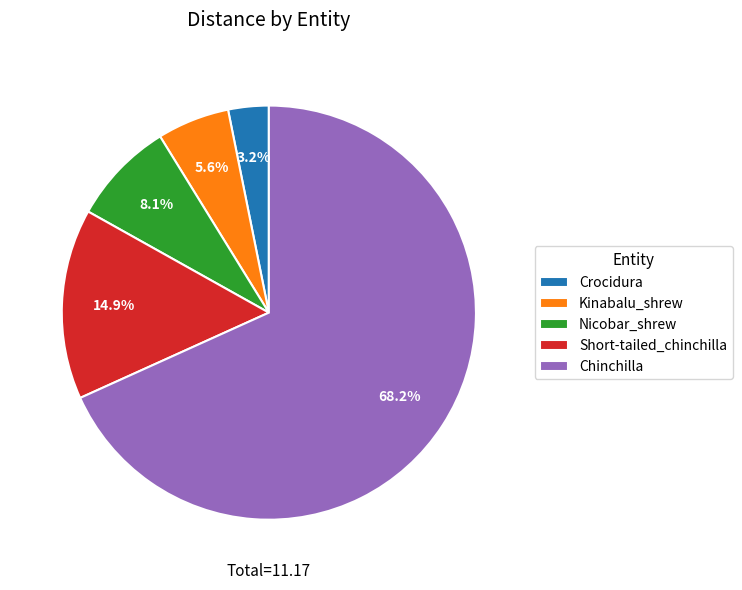

How many segments does this pie chart have?

5